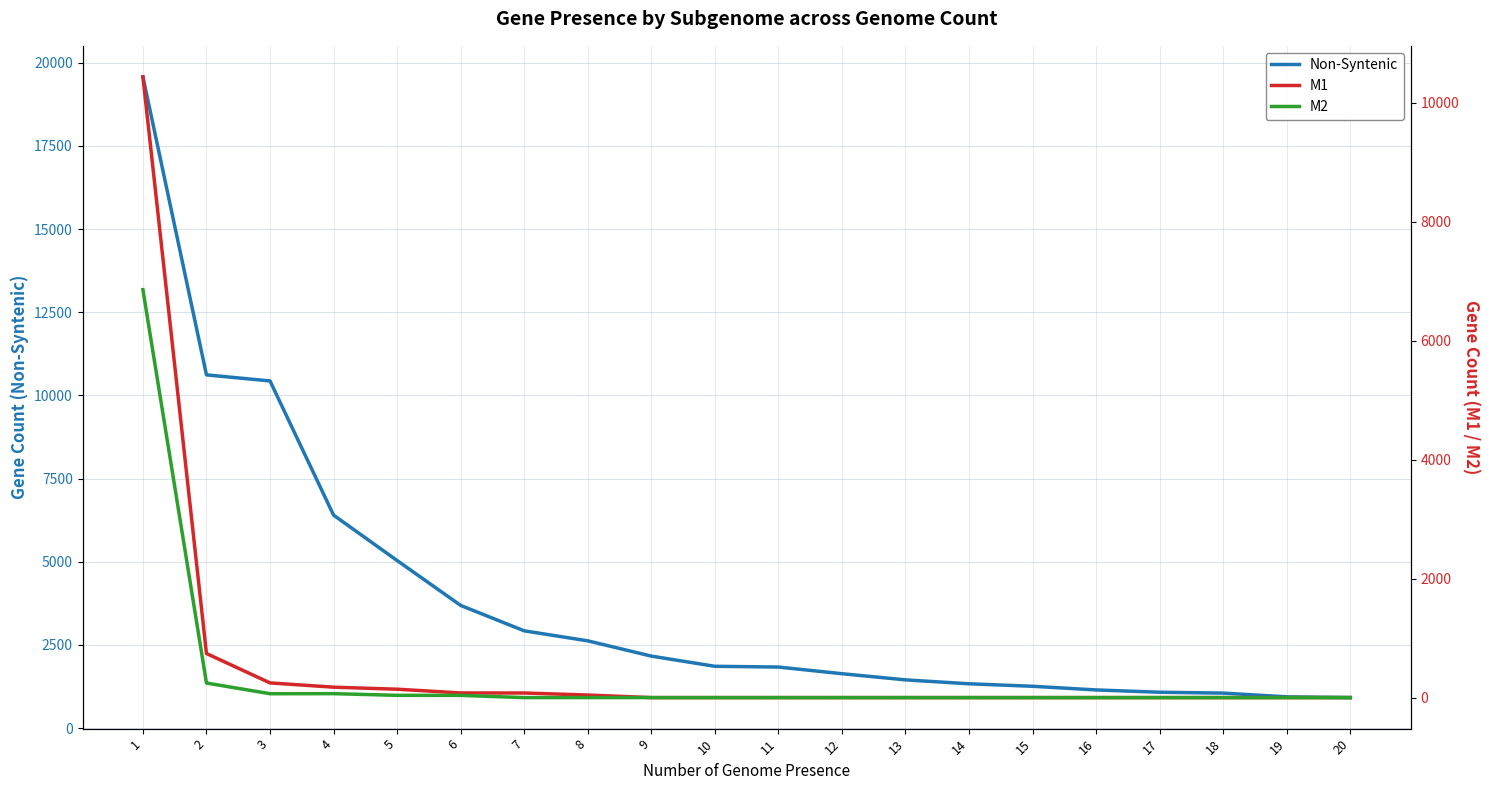

What are all the series names shown in the legend?

Non-Syntenic, M1, M2